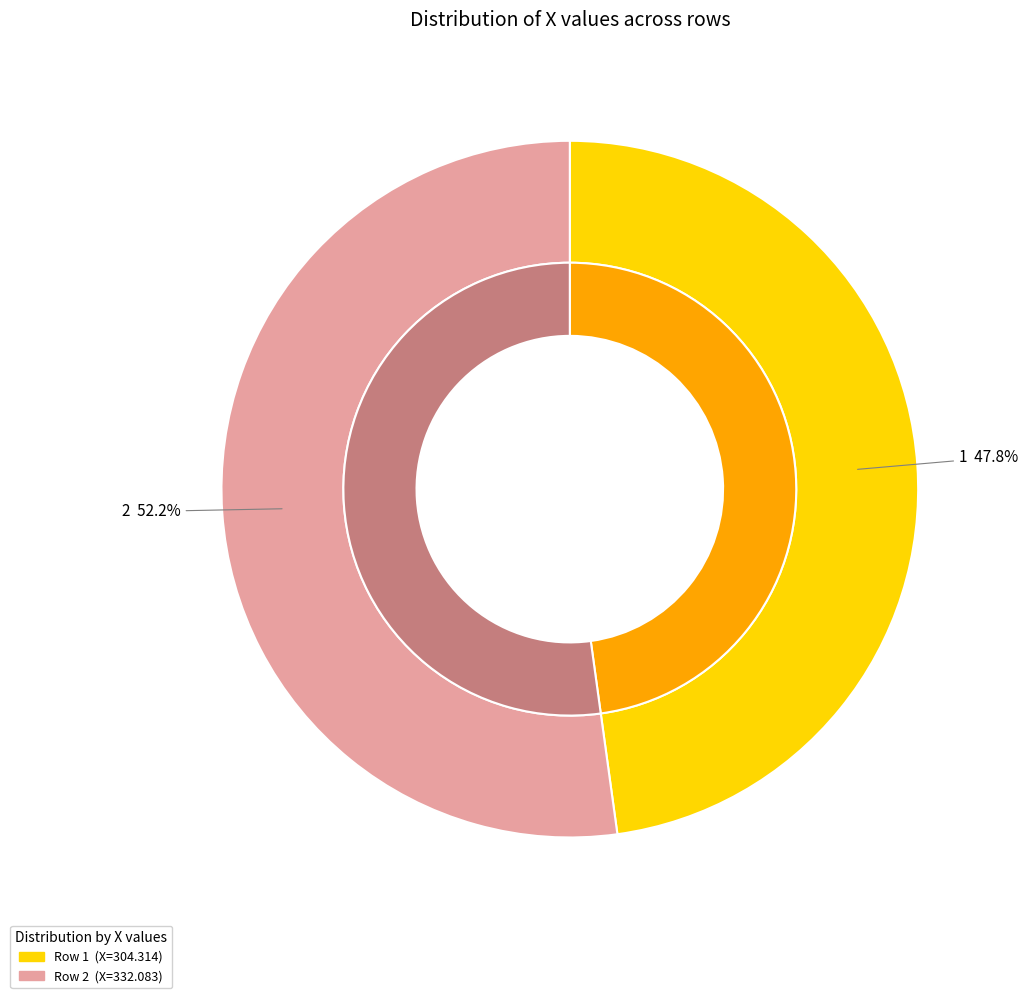

Which category has the smallest portion of the pie?

1